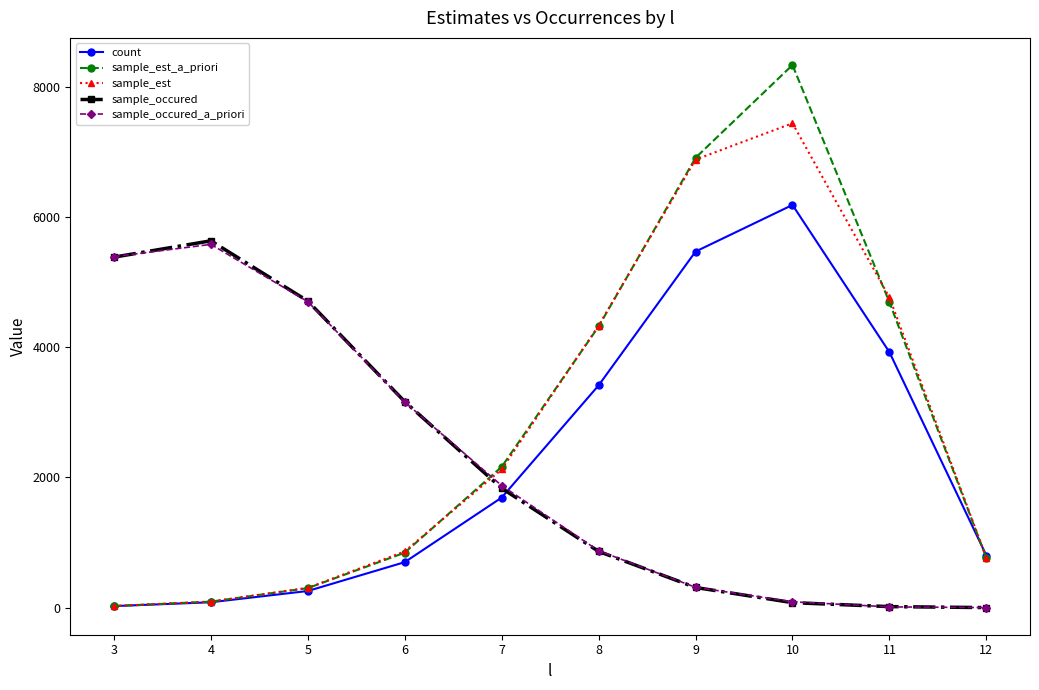

After their last crossing, which series has the higher values: sample_occured_a_priori or count?

count